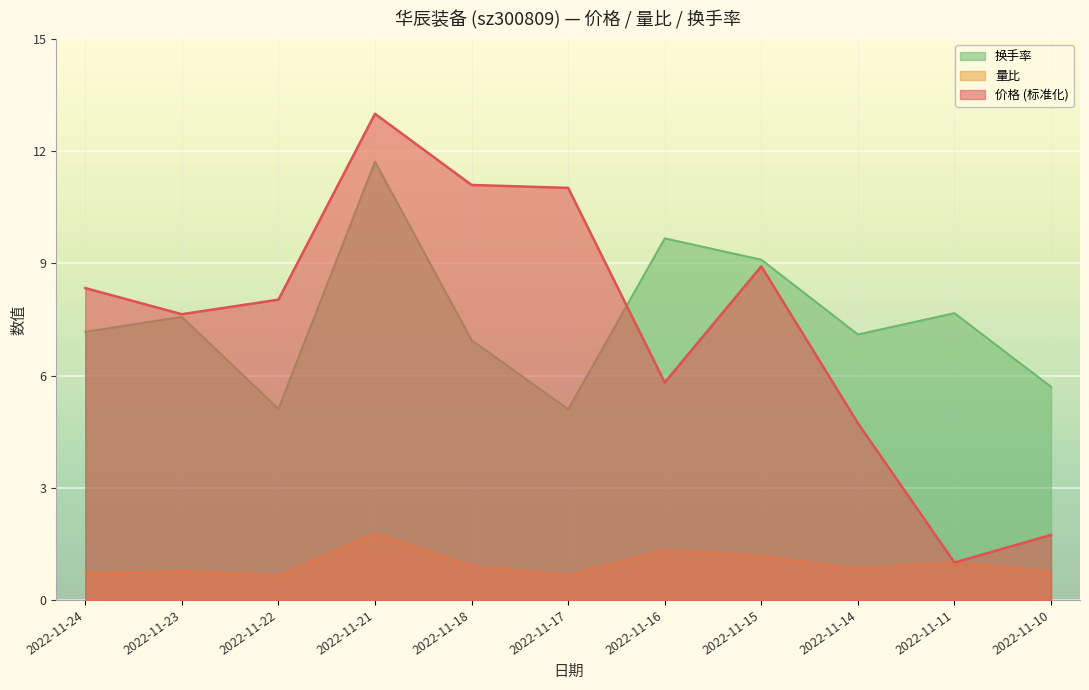

Rank the series by their maximum value, from highest to lowest.

价格 (标准化), 换手率, 量比